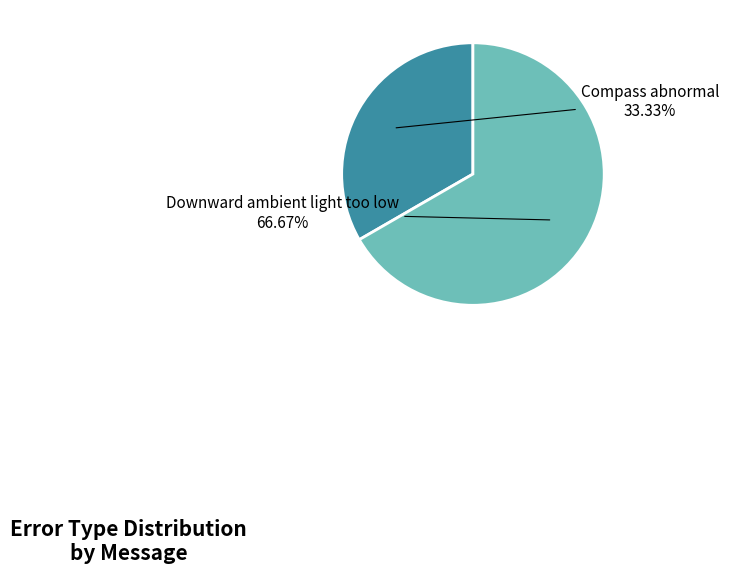

To the nearest percent, what is the combined percentage of Downward ambient light too low and Compass abnormal?

100%